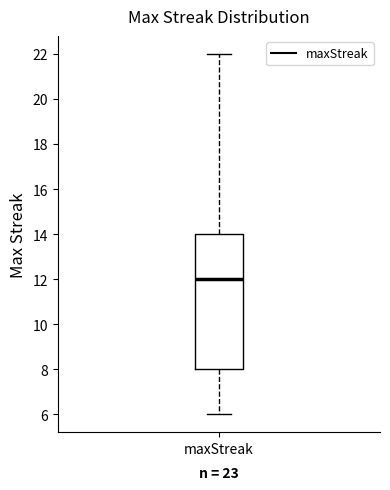

Where is the lower edge of the box for maxStreak on the y-axis? The values are not printed on the chart, so give them approximately, as read against the axis.

8